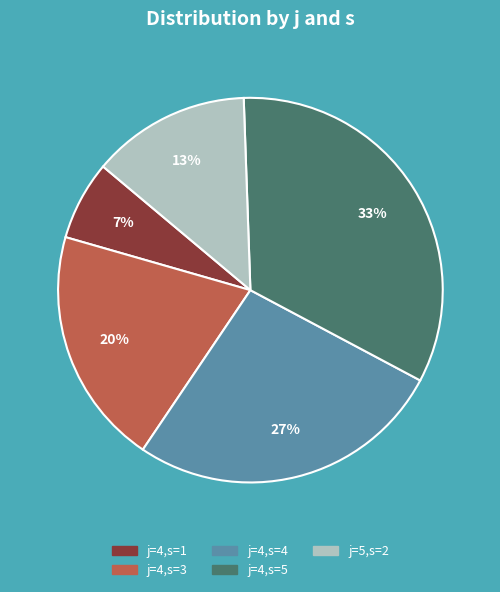

Is there any slice that represents more than half of the pie?

No